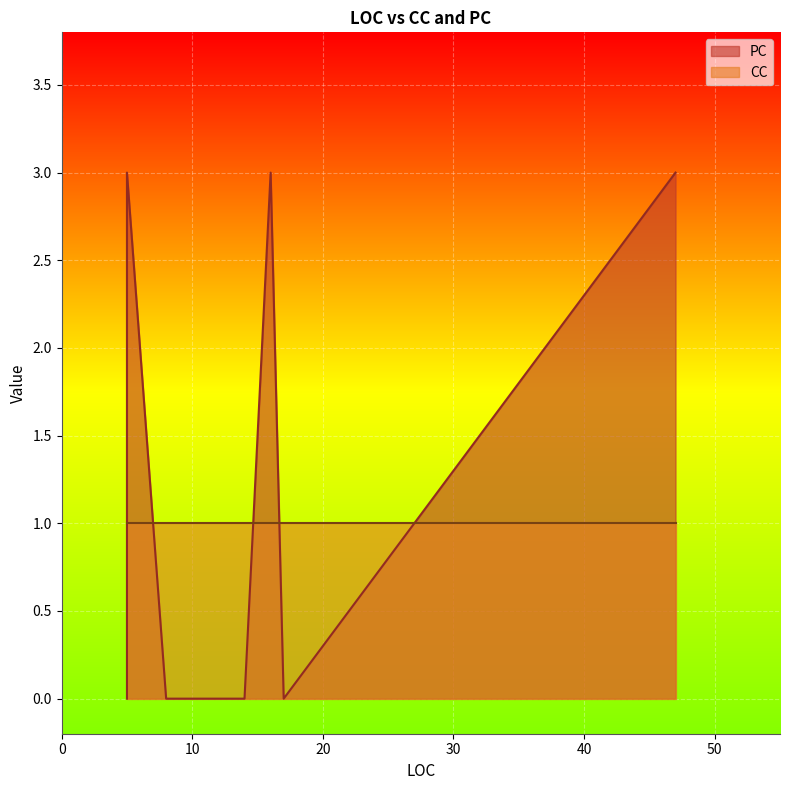

True or false: PC and CC cross at least once.

True